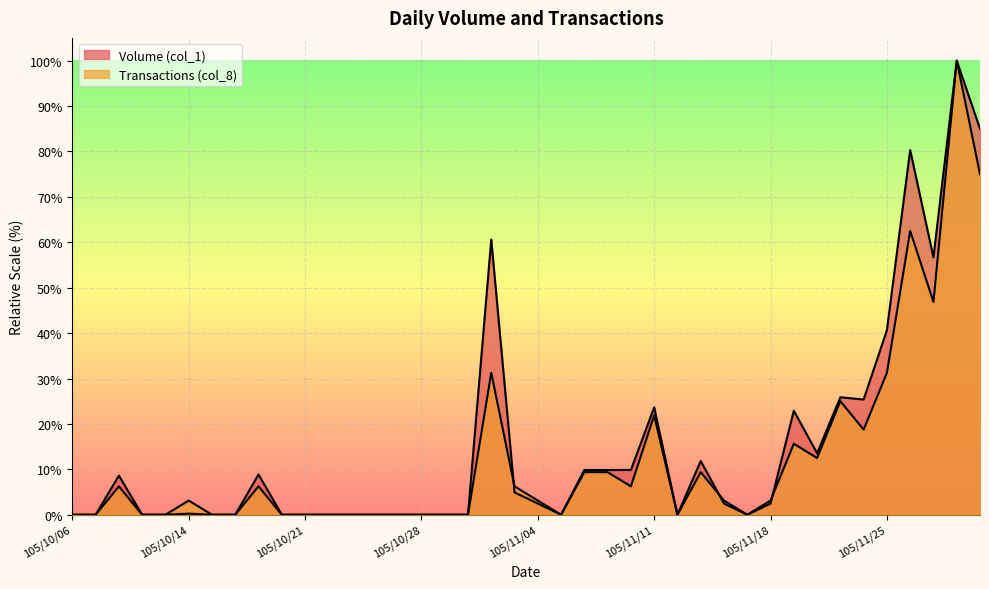

What is the greatest value displayed?

100.0